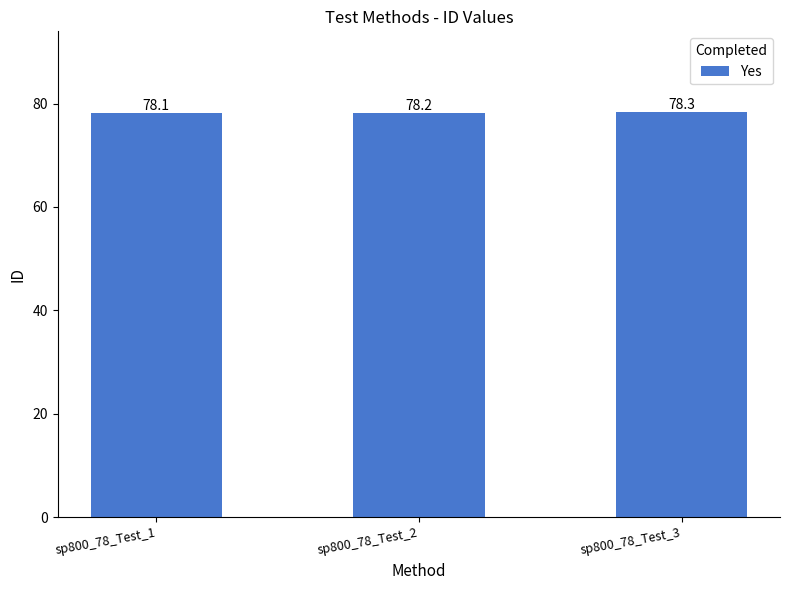

Approximately how many times larger is the value at sp800_78_Test_2 compared to sp800_78_Test_3?

1.0